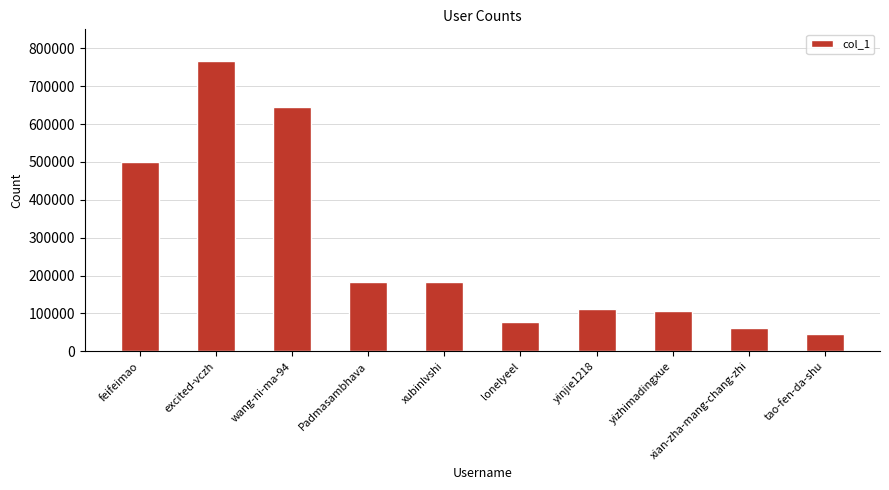

What is the label of the 4th bar from the left?

Padmasambhava